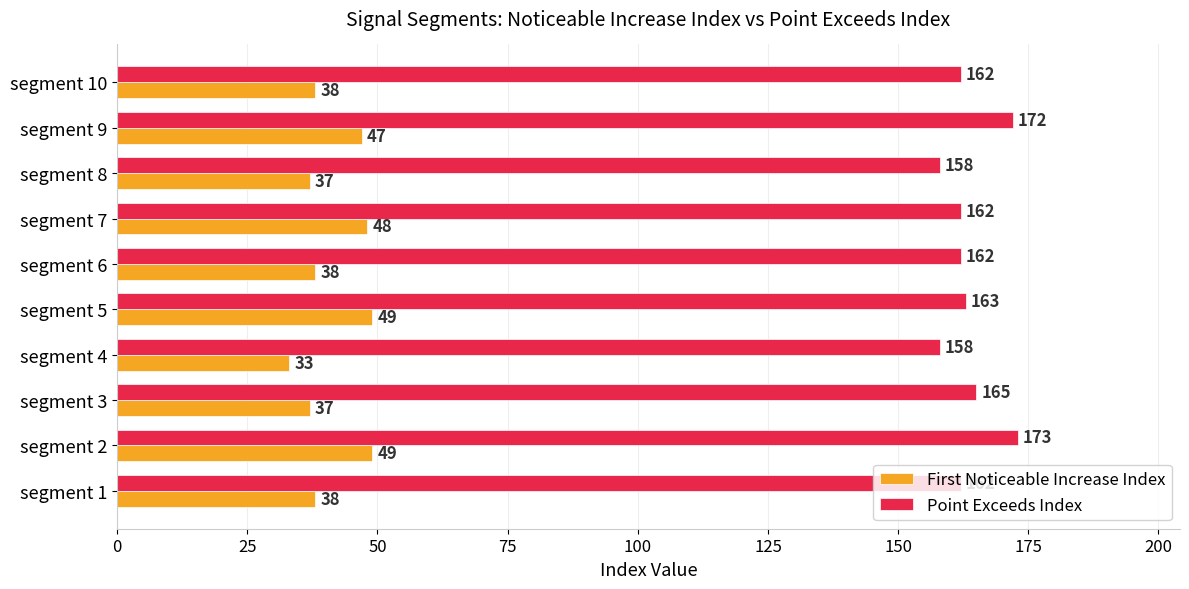

Between segment 4 and segment 6, which series saw the biggest shift?

First Noticeable Increase Index